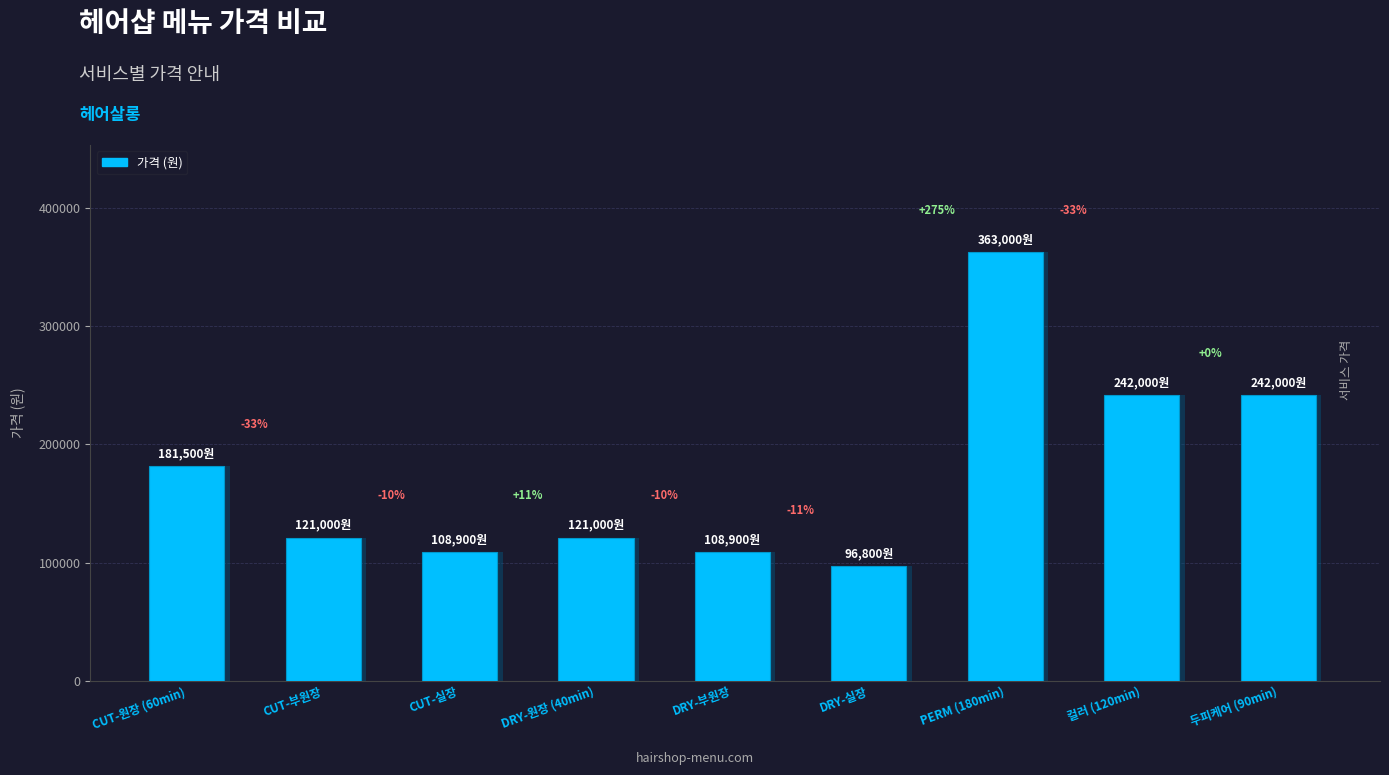

At which label is the value closest to 229900?

컬러 (120min)